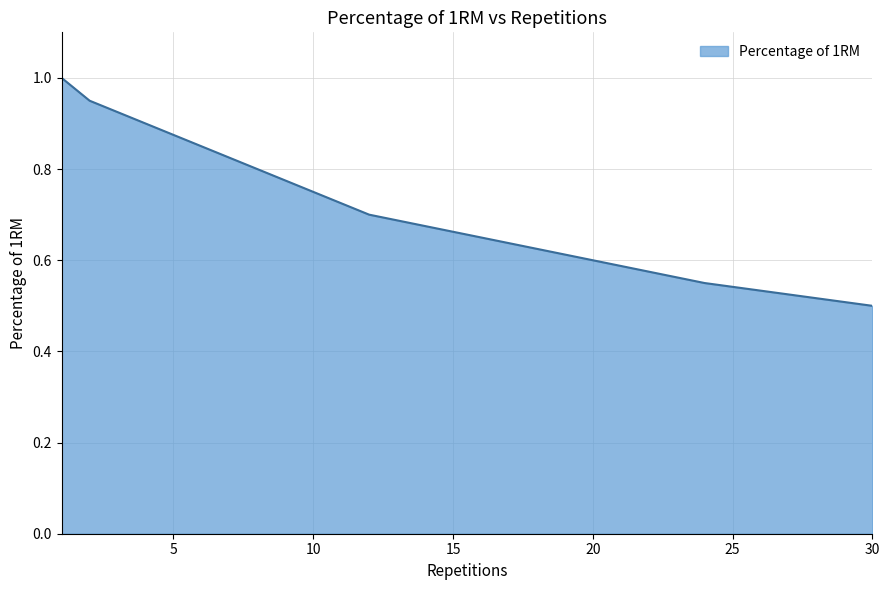

What is the smallest value displayed?

0.5